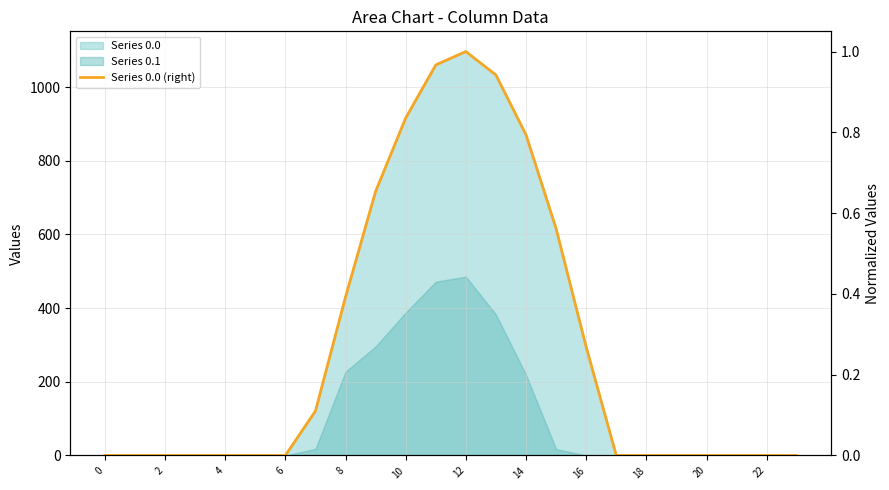

What is the average value?

0.3